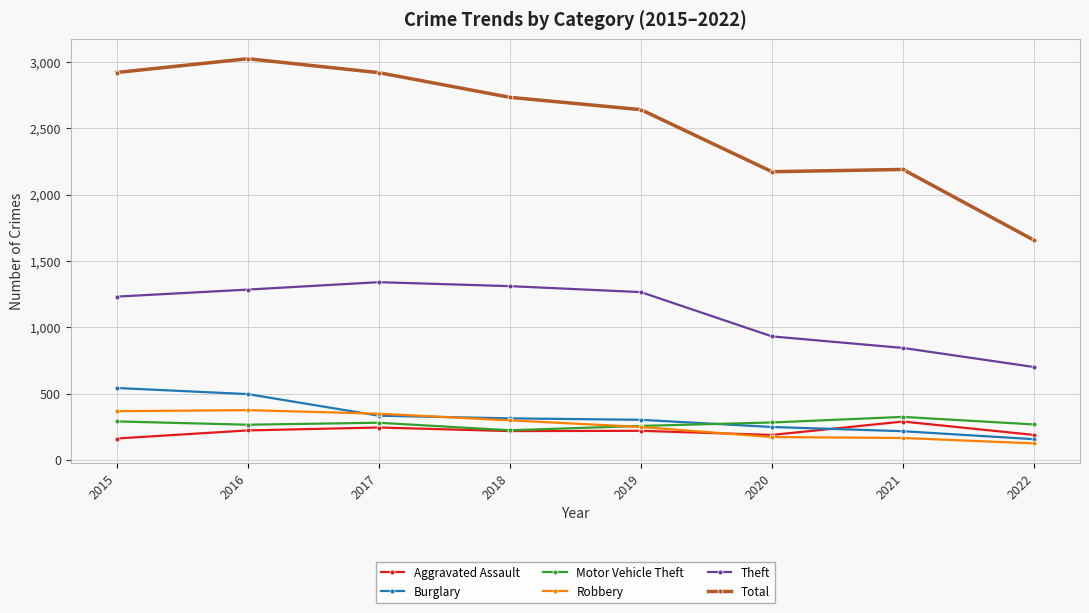

What is the total value across all series at 2022?

3091